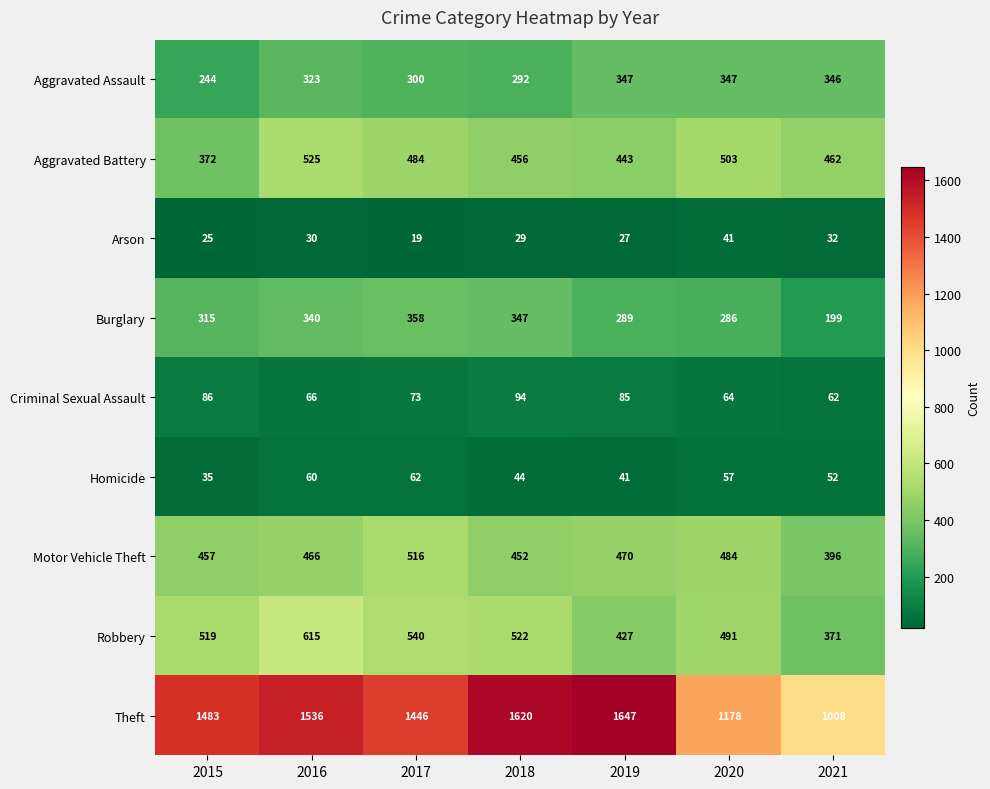

What is the difference between the Criminal Sexual Assault values at 2020 and 2017?

9